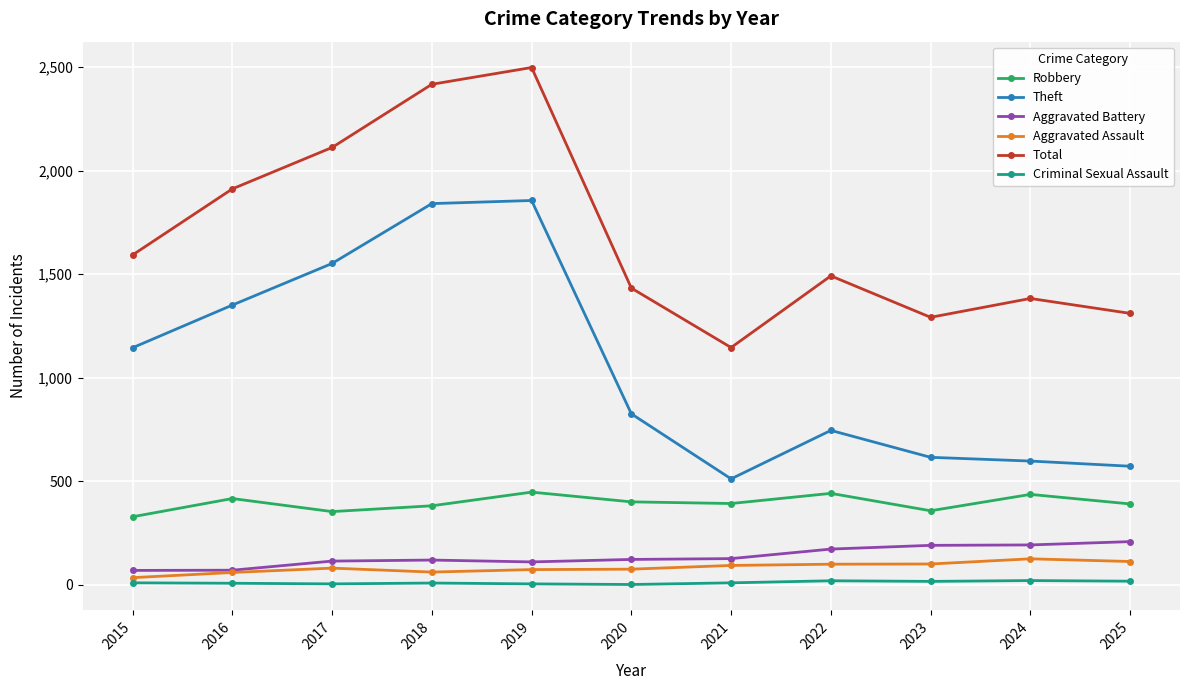

At which label does Total reach its peak?

2019